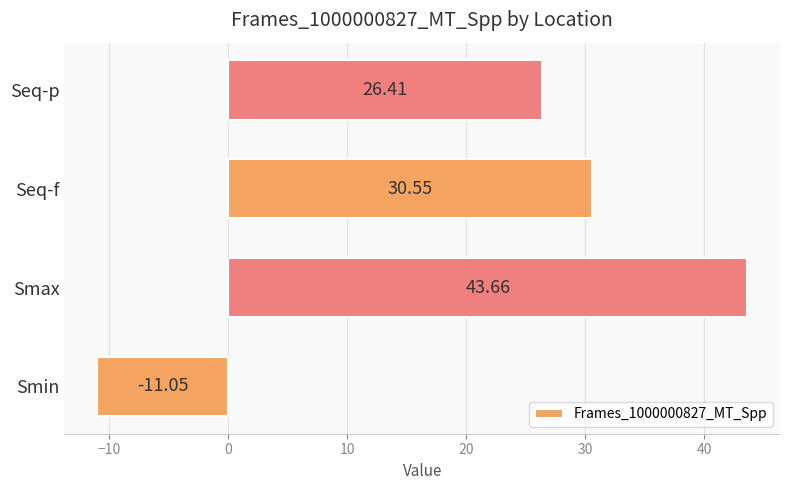

Which label corresponds to the largest value in the chart?

Smax